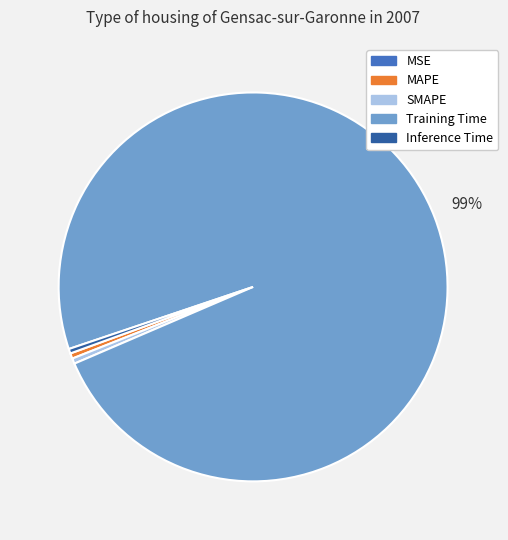

Which has a higher value, Training Time or MAPE?

Training Time